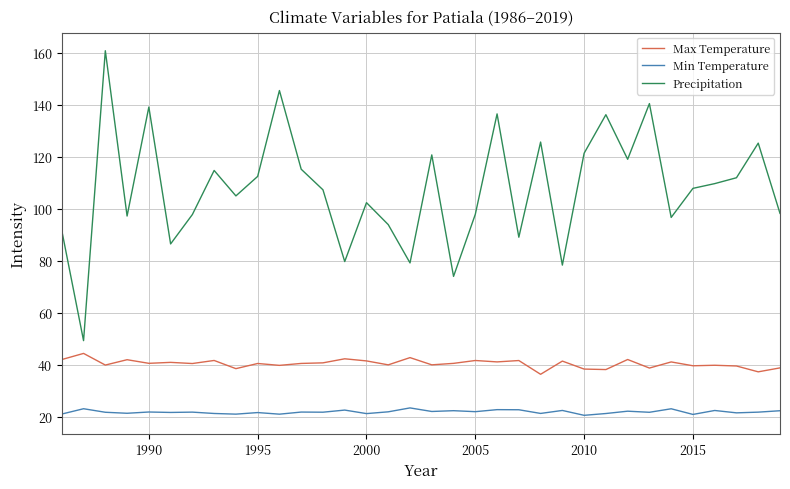

Which series has the largest total across all categories?

Precipitation